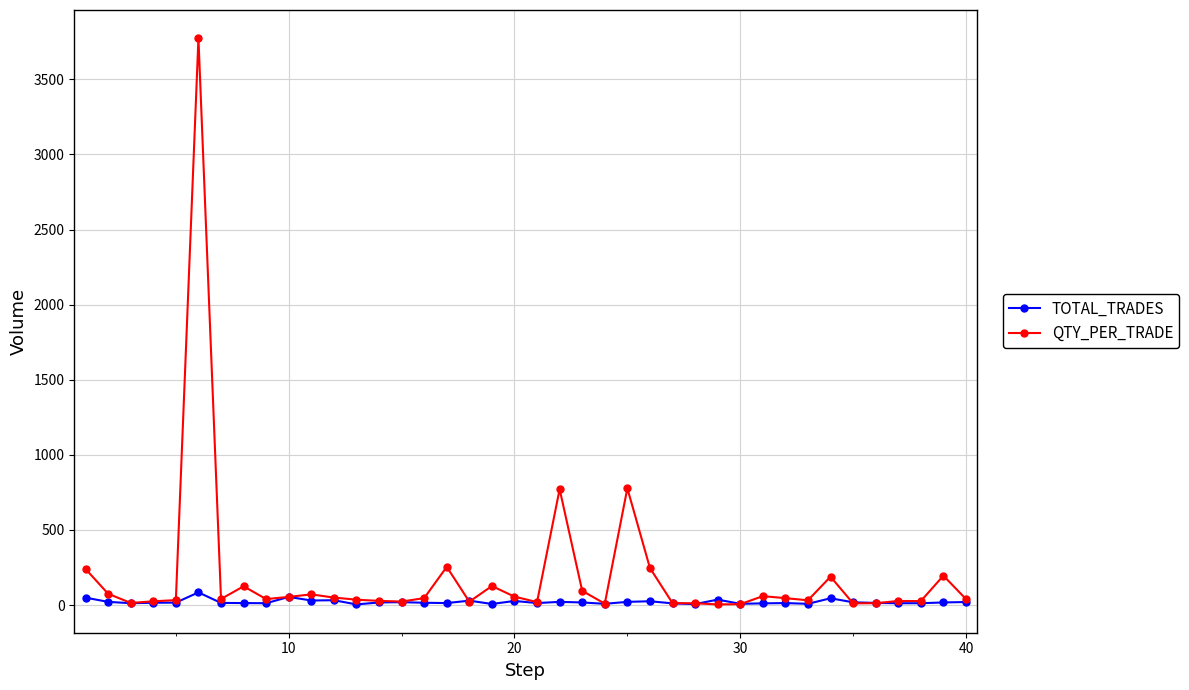

List the series in order of their peak value, highest first.

QTY_PER_TRADE, TOTAL_TRADES